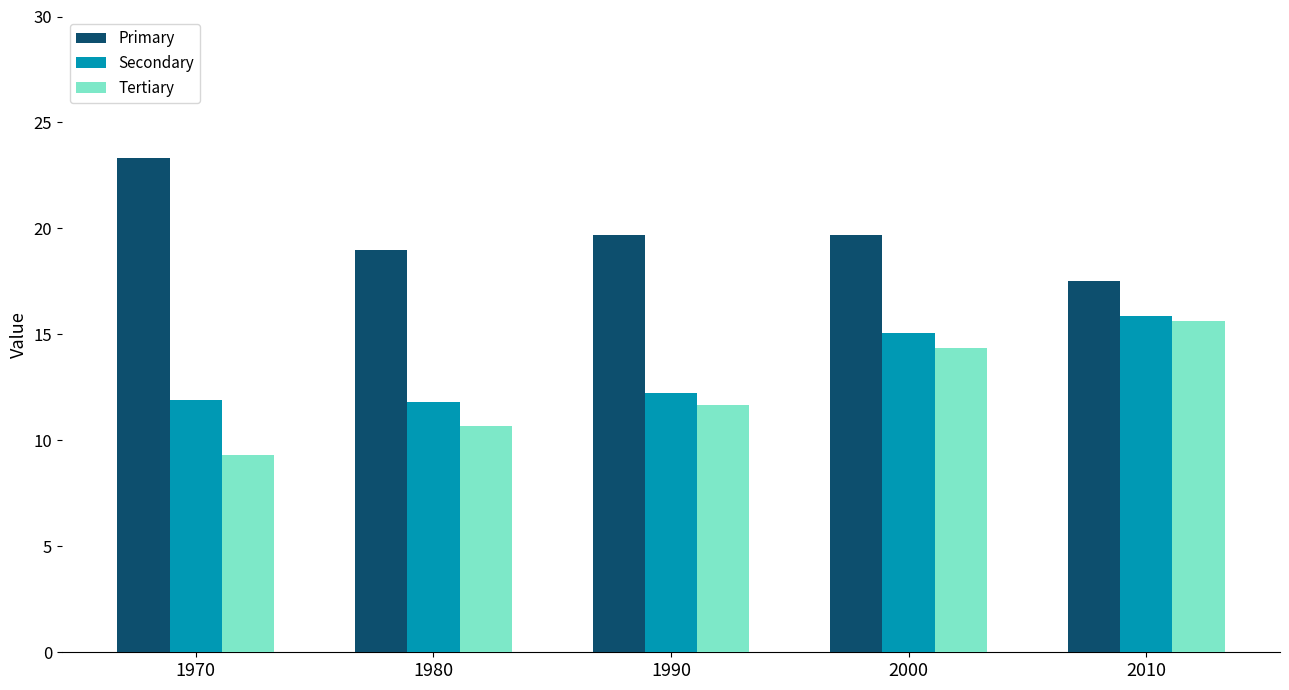

Is the value of Secondary at 2000 greater than the value of Primary at 2010?

No